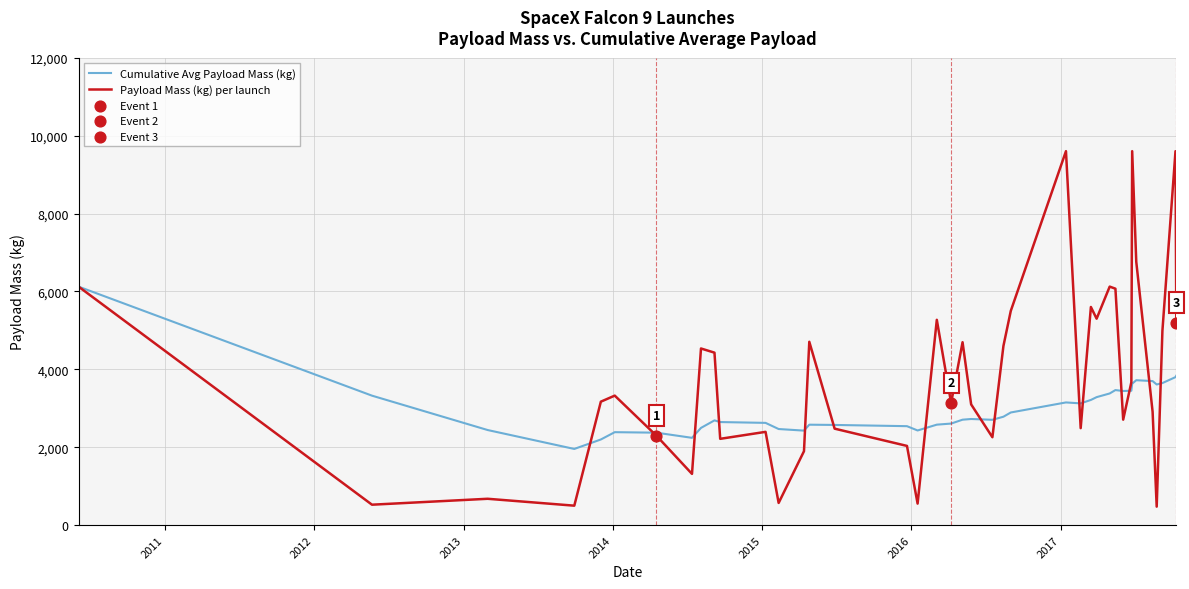

List the series in order of their overall mean, lowest first.

Cumulative Avg Payload Mass (kg), Payload Mass (kg) per launch